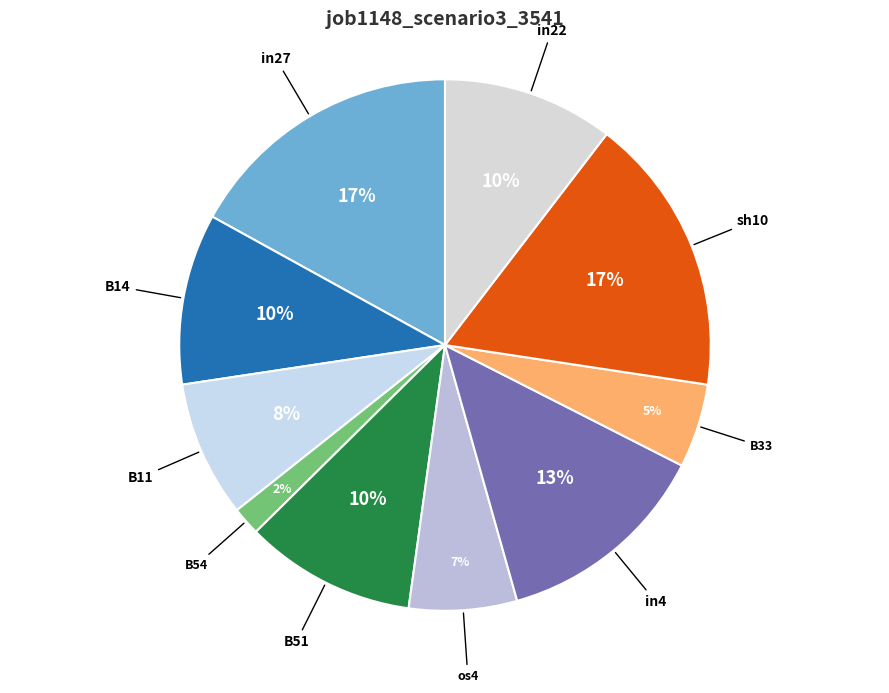

Count the number of slices in the pie.

10